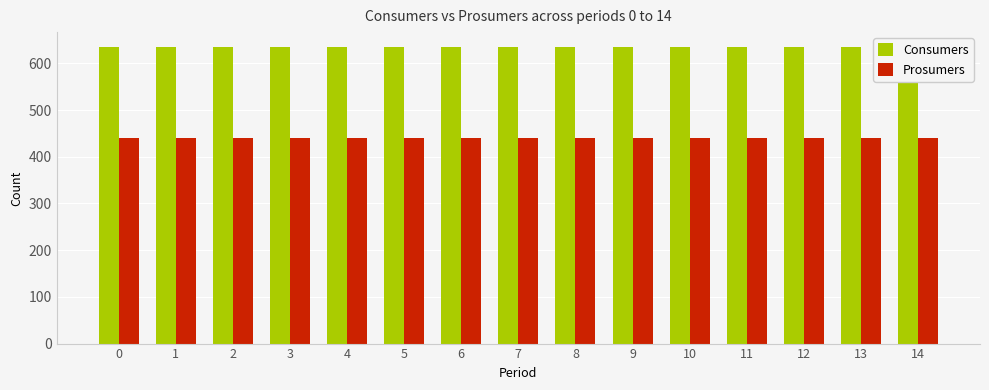

What are all the series names shown in the legend?

Consumers, Prosumers